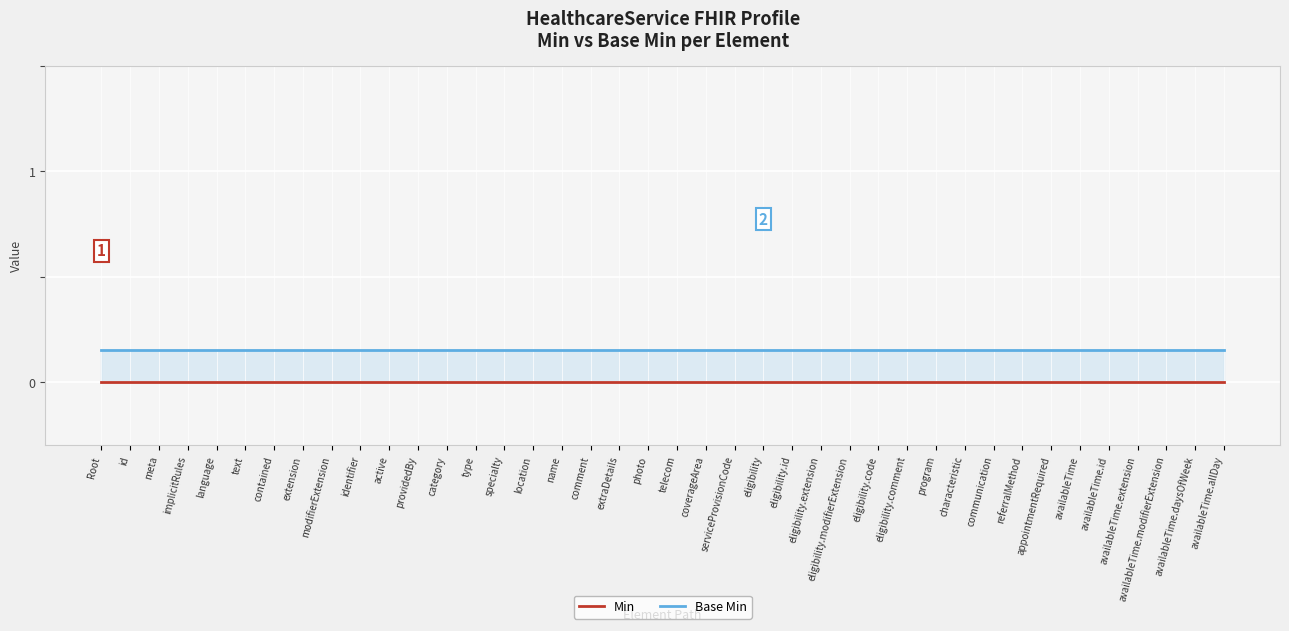

Reading left to right, transcribe all the data shown in this chart.

Min: Root=0.0	id=0.0	meta=0.0	implicitRules=0.0	language=0.0	text=0.0	contained=0.0	extension=0.0	modifierExtension=0.0	identifier=0.0	active=0.0	providedBy=0.0	category=0.0	type=0.0	specialty=0.0	location=0.0	name=0.0	comment=0.0	extraDetails=0.0	photo=0.0	telecom=0.0	coverageArea=0.0	serviceProvisionCode=0.0	eligibility=0.0	eligibility.id=0.0	eligibility.extension=0.0	eligibility.modifierExtension=0.0	eligibility.code=0.0	eligibility.comment=0.0	program=0.0	characteristic=0.0	communication=0.0	referralMethod=0.0	appointmentRequired=0.0	availableTime=0.0	availableTime.id=0.0	availableTime.extension=0.0	availableTime.modifierExtension=0.0	availableTime.daysOfWeek=0.0	availableTime.allDay=0.0
Base Min: Root=0.1	id=0.1	meta=0.1	implicitRules=0.1	language=0.1	text=0.1	contained=0.1	extension=0.1	modifierExtension=0.1	identifier=0.1	active=0.1	providedBy=0.1	category=0.1	type=0.1	specialty=0.1	location=0.1	name=0.1	comment=0.1	extraDetails=0.1	photo=0.1	telecom=0.1	coverageArea=0.1	serviceProvisionCode=0.1	eligibility=0.1	eligibility.id=0.1	eligibility.extension=0.1	eligibility.modifierExtension=0.1	eligibility.code=0.1	eligibility.comment=0.1	program=0.1	characteristic=0.1	communication=0.1	referralMethod=0.1	appointmentRequired=0.1	availableTime=0.1	availableTime.id=0.1	availableTime.extension=0.1	availableTime.modifierExtension=0.1	availableTime.daysOfWeek=0.1	availableTime.allDay=0.1